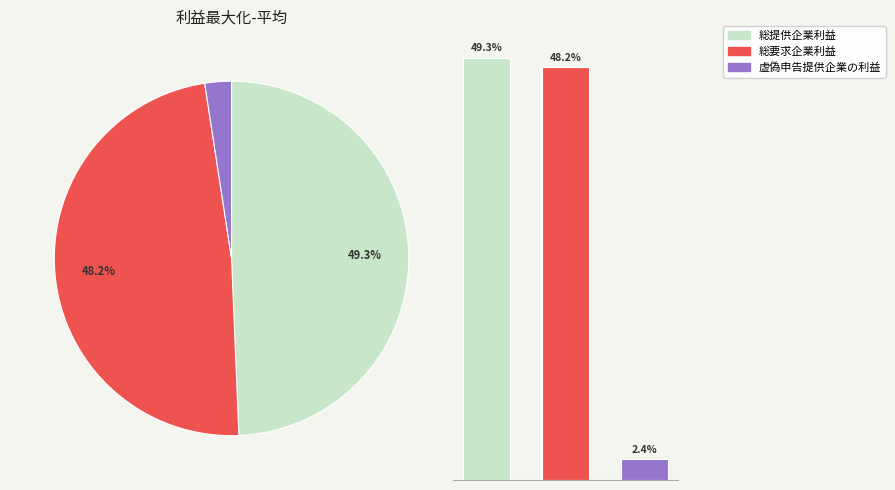

Is there any slice that represents more than half of the pie?

No